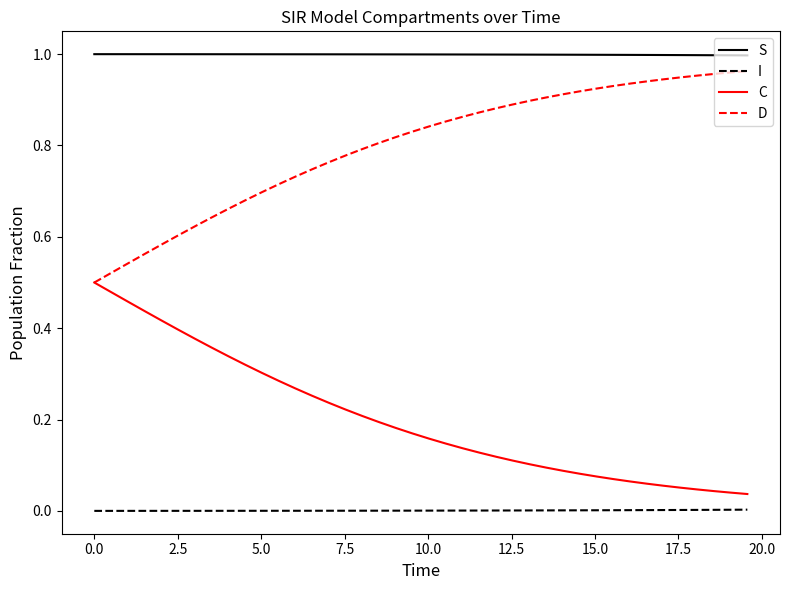

Which series has the largest total across all categories?

S